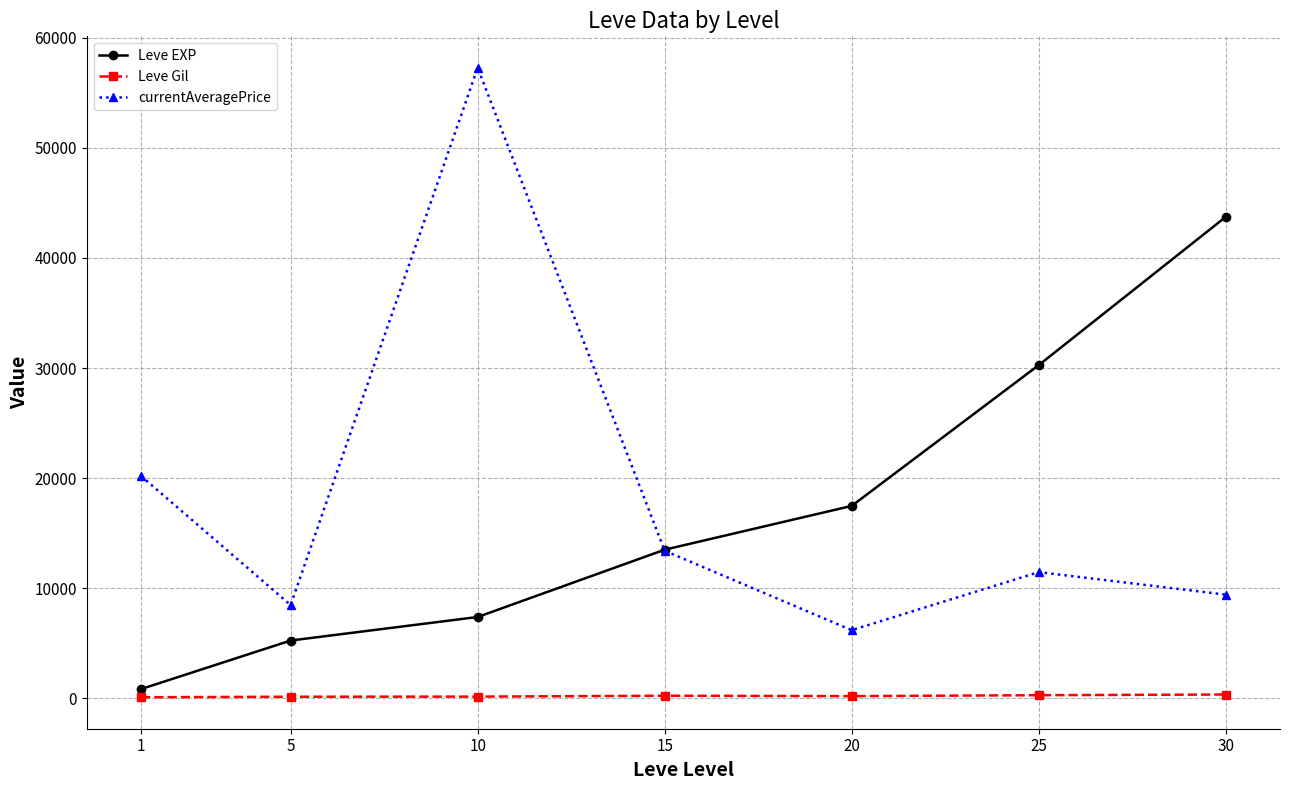

The Leve Gil series shows 361.0 at 30. True or false?

True